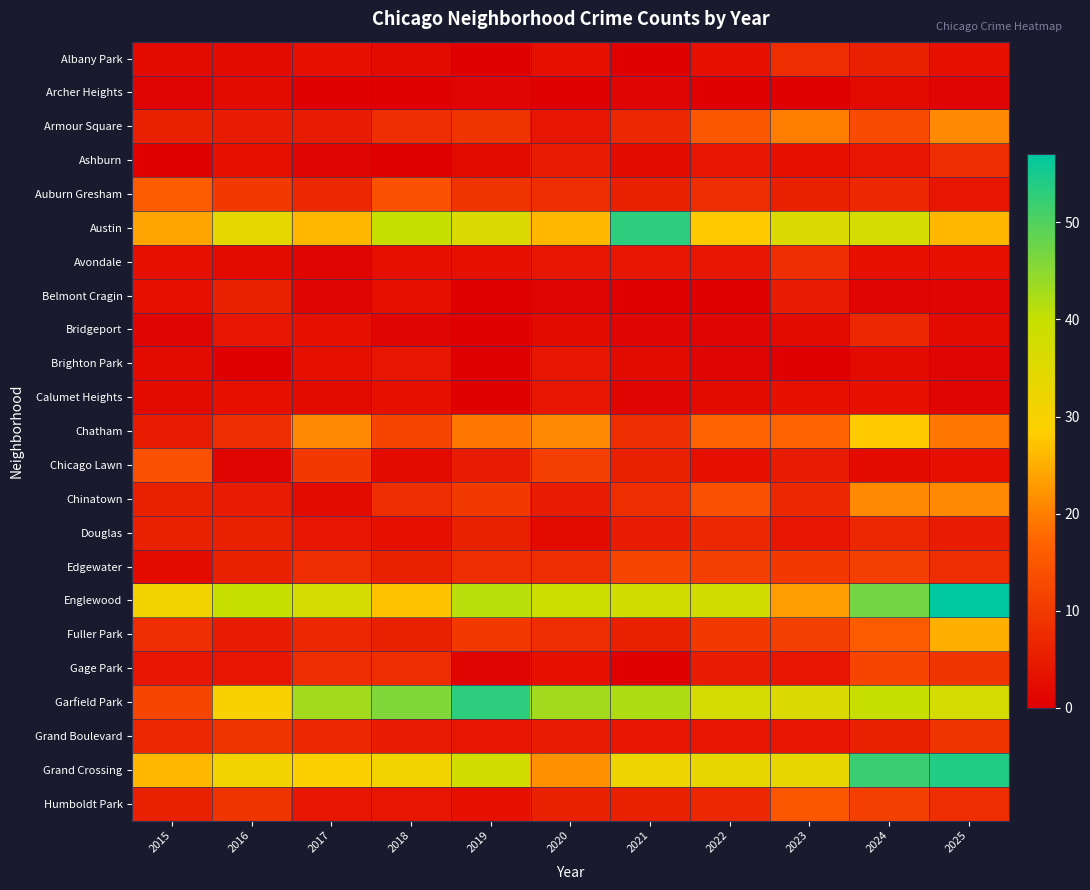

Between 2016 and 2022, which series saw the biggest shift?

Armour Square